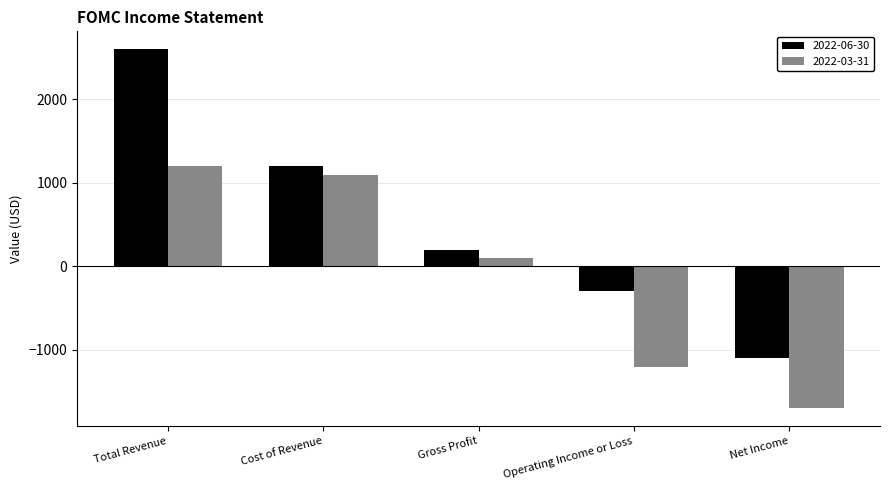

What is the highest value of the 2022-06-30 series?

2600